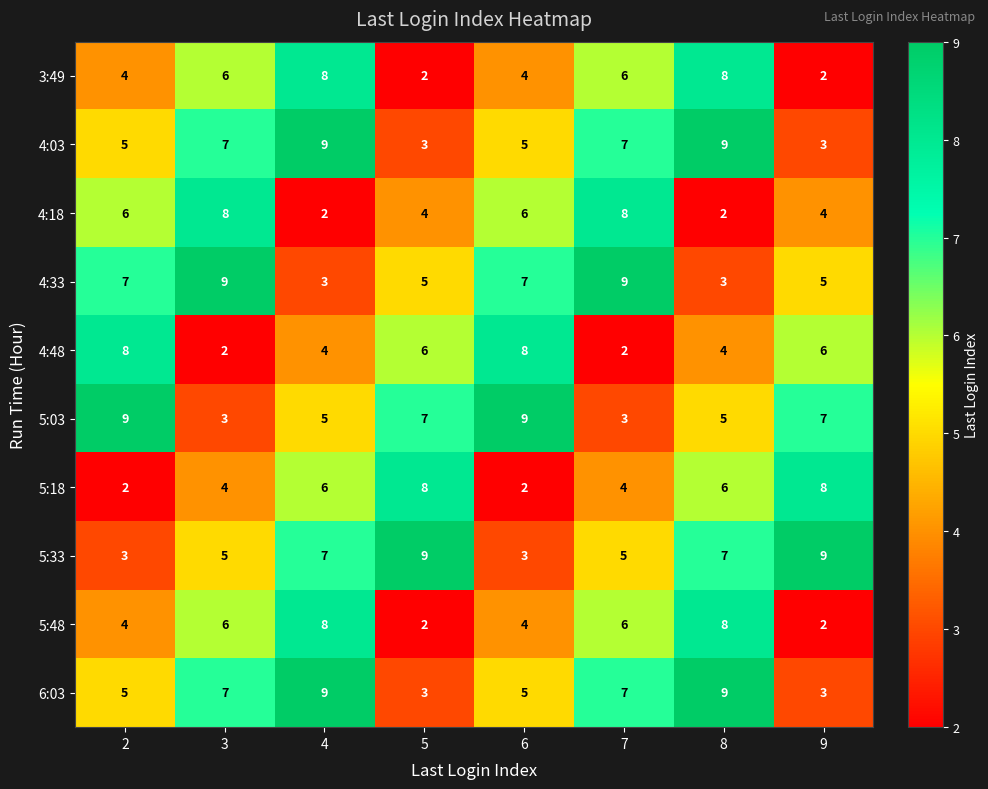

How many distinct data groups are displayed?

10